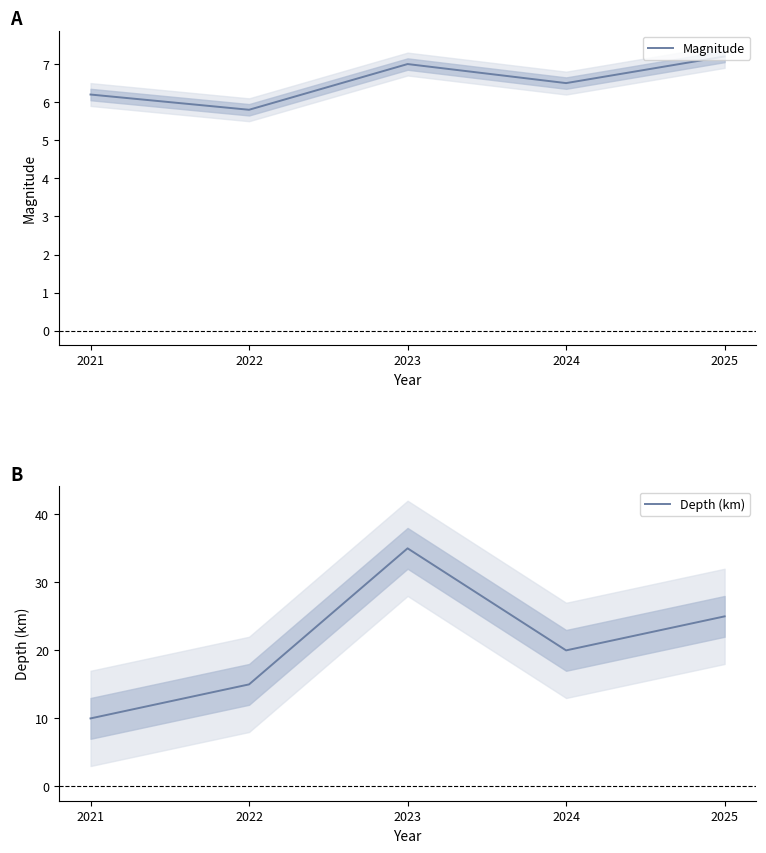

True or false: Depth (km) and Magnitude intersect in this chart.

False